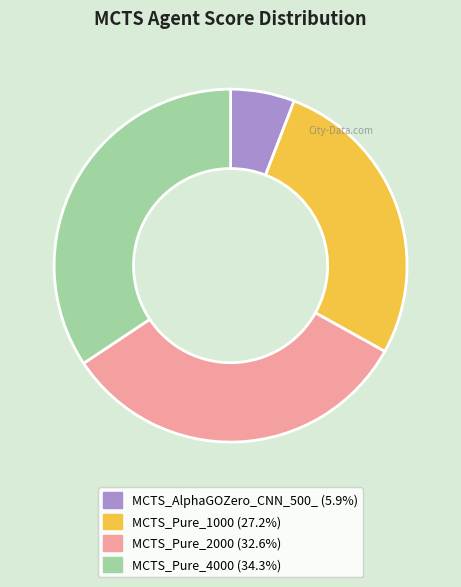

Rank the categories by value from highest to lowest.

MCTS_Pure_4000, MCTS_Pure_2000, MCTS_Pure_1000, MCTS_AlphaGOZero_CNN_500_